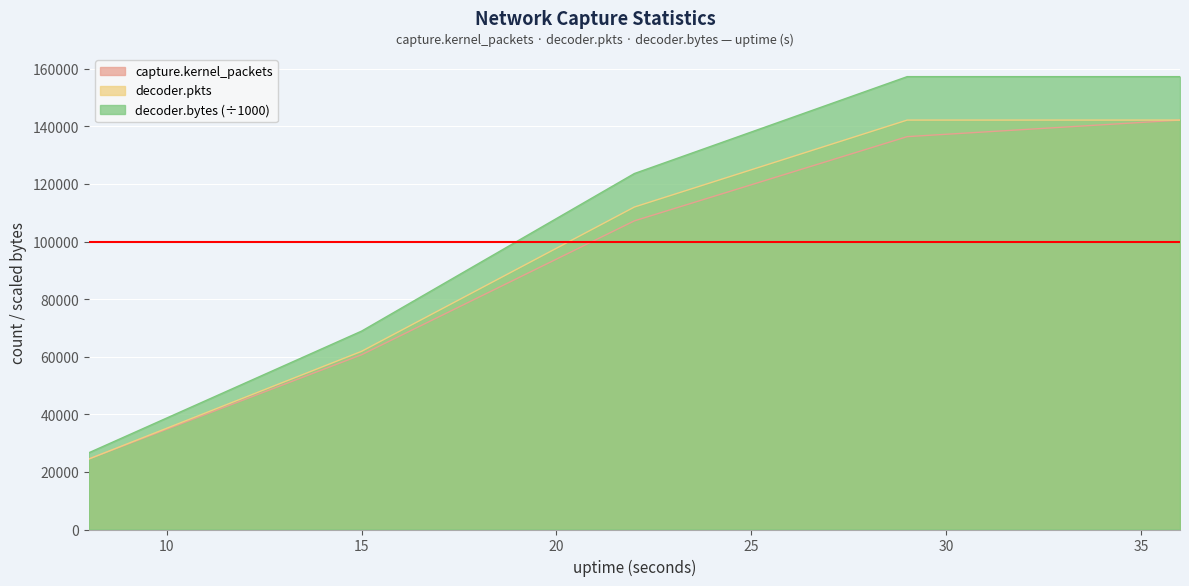

True or false: decoder.pkts and decoder.bytes cross at least once.

False